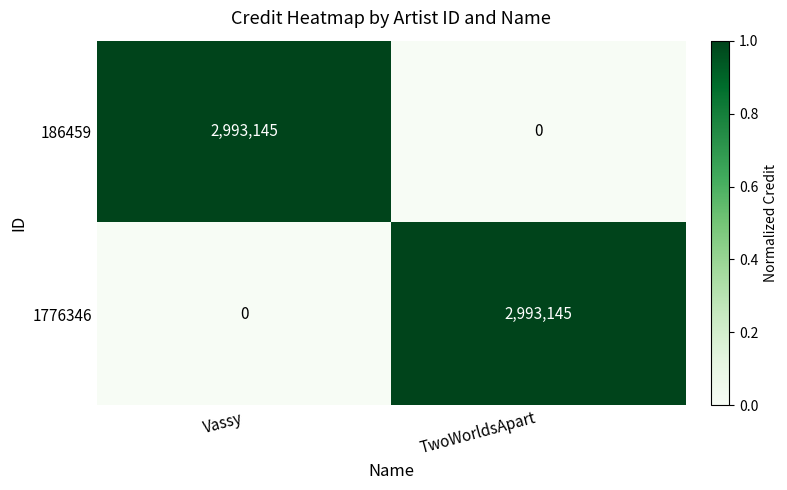

What is the difference between the 1776346 values at TwoWorldsApart and Vassy?

2993145